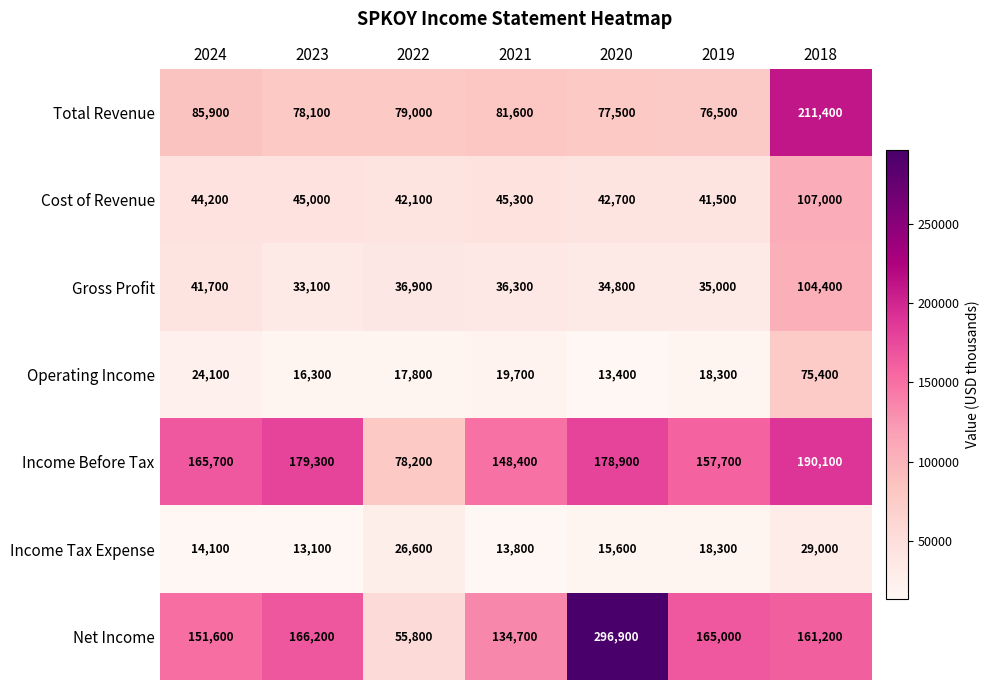

The value of Income Tax Expense at 2023 is 13100. True or false?

True